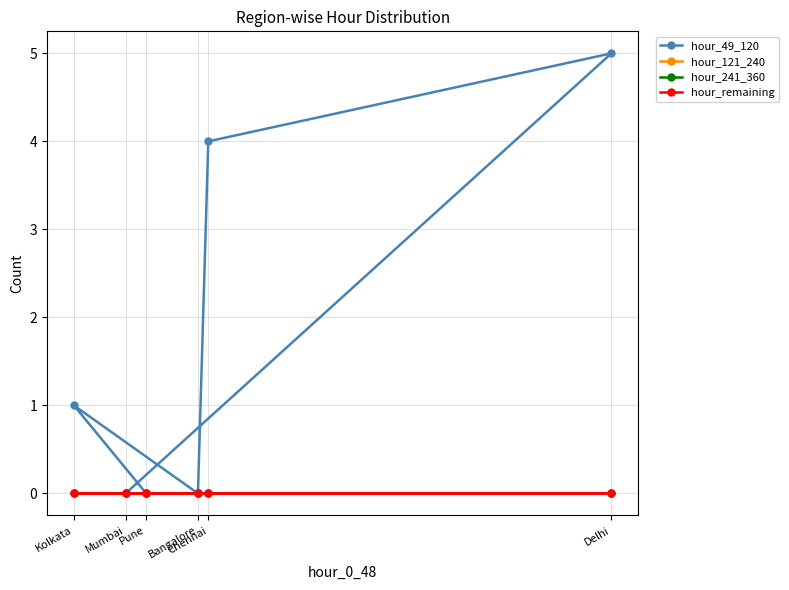

True or false: hour_49_120 has more than 1 points higher than both neighbors.

True